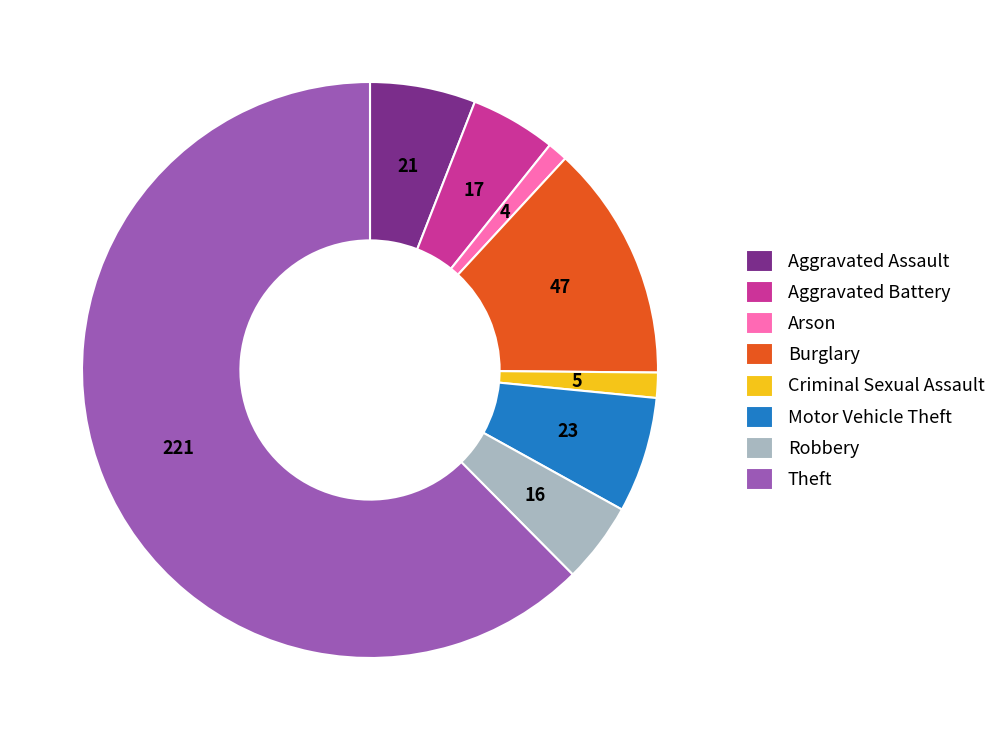

True or false: Criminal Sexual Assault accounts for 1% of the total.

True